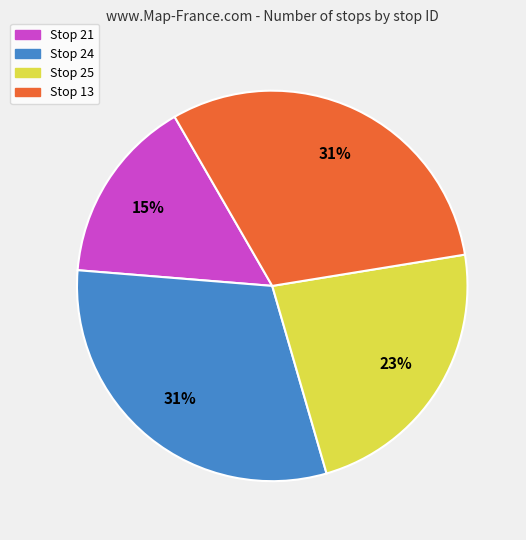

Do Stop 21 and Stop 13 together represent more than half of the pie?

No